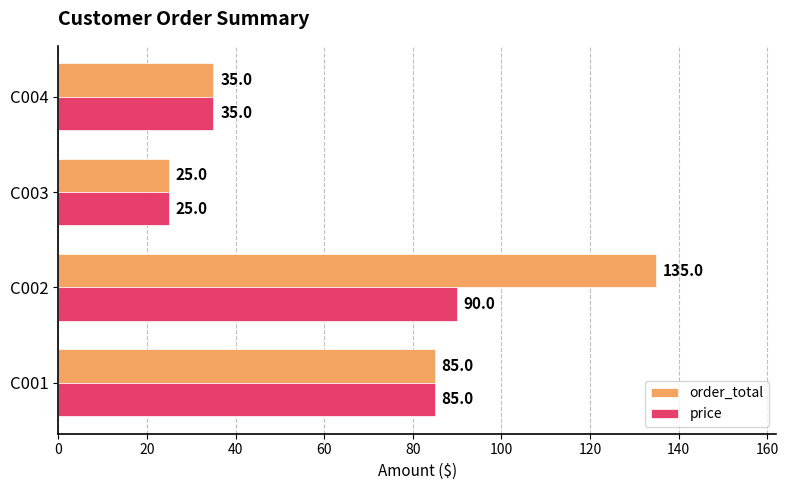

What value does the price series have at C001?

85